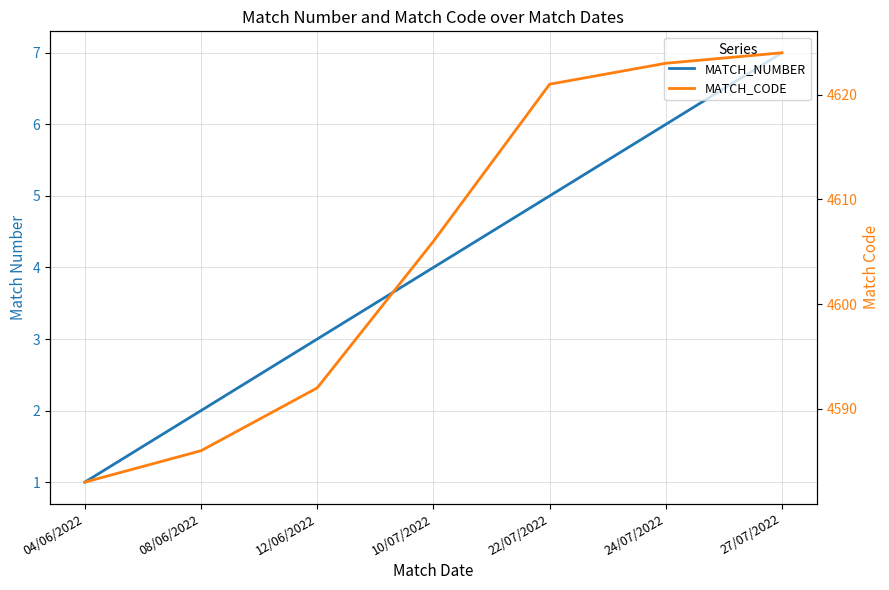

Which series has the largest total across all categories?

MATCH_CODE